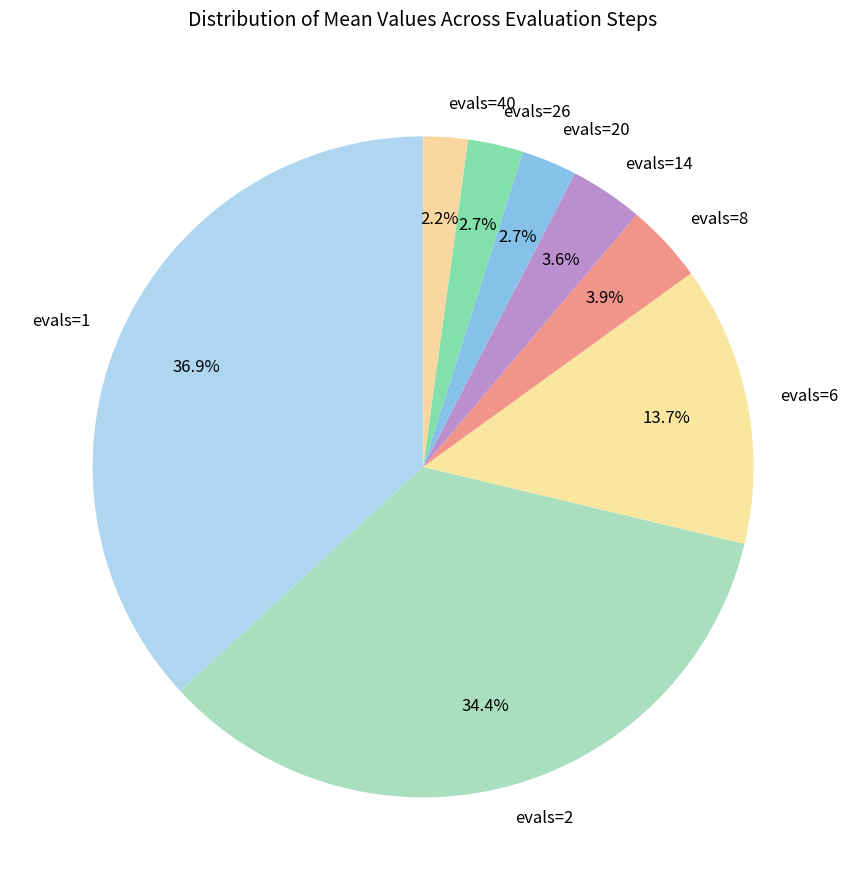

True or false: evals=14 accounts for 4% of the total.

True